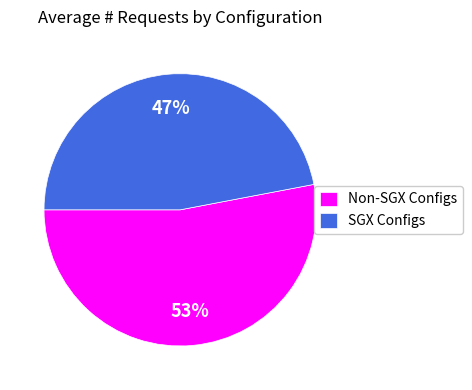

To the nearest percent, what is the average slice percentage?

50%